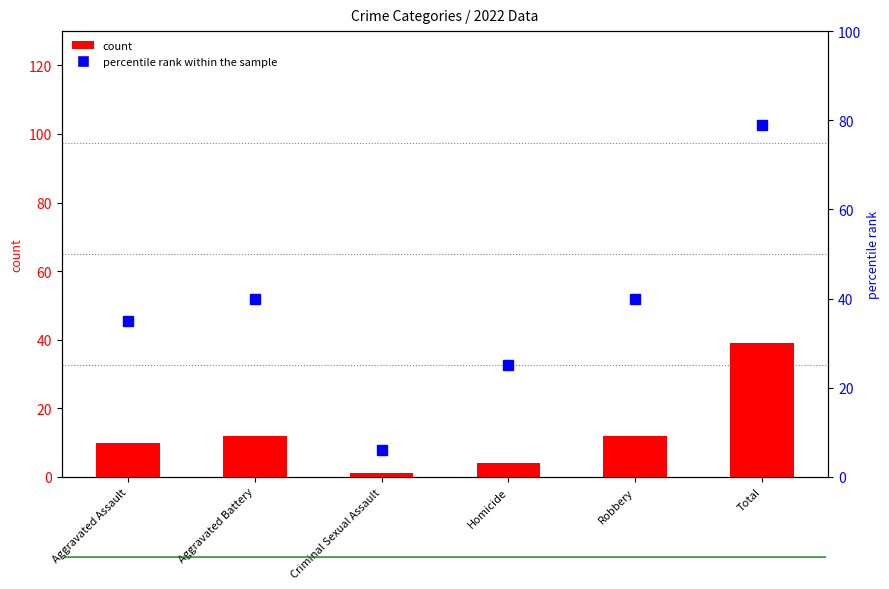

What is the difference between the highest and lowest values at Aggravated Battery?

28